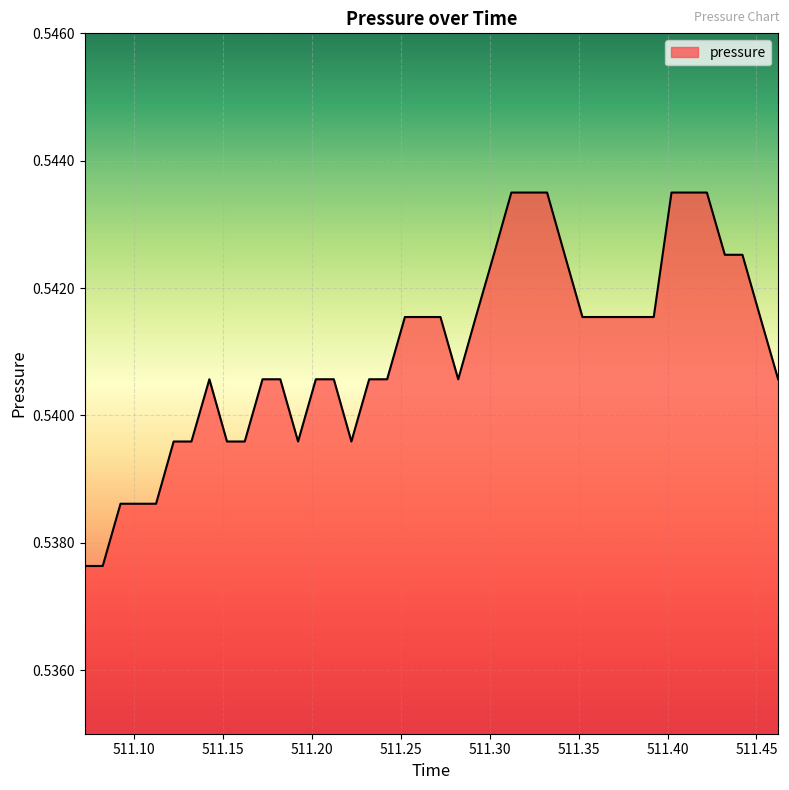

Reading left to right, extract all data points from this chart.

0.5	0.5	0.5	0.5	0.5	0.5	0.5	0.5	0.5	0.5	0.5	0.5	0.5	0.5	0.5	0.5	0.5	0.5	0.5	0.5	0.5	0.5	0.5	0.5	0.5	0.5	0.5	0.5	0.5	0.5	0.5	0.5	0.5	0.5	0.5	0.5	0.5	0.5	0.5	0.5